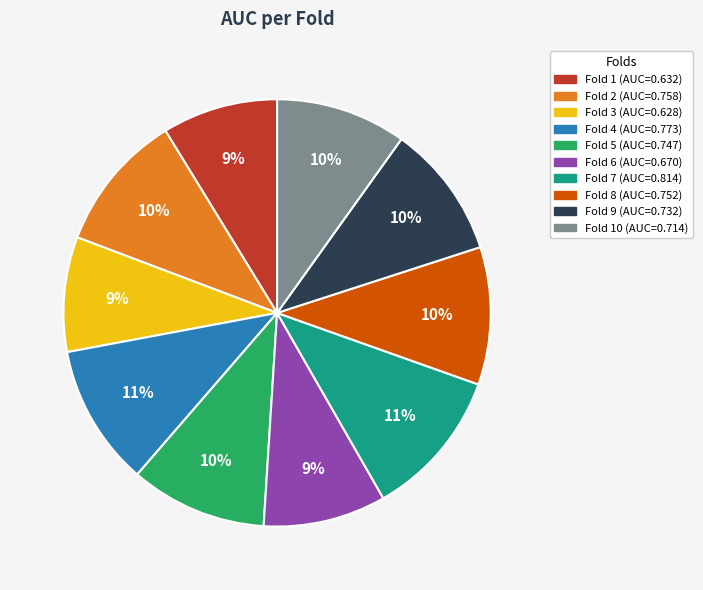

To the nearest percent, what is the average slice percentage?

10%